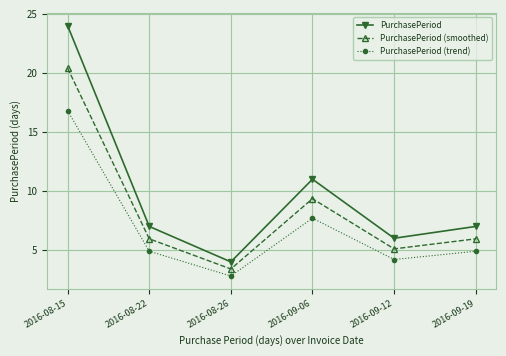

Which series has the widest spread of values?

PurchasePeriod